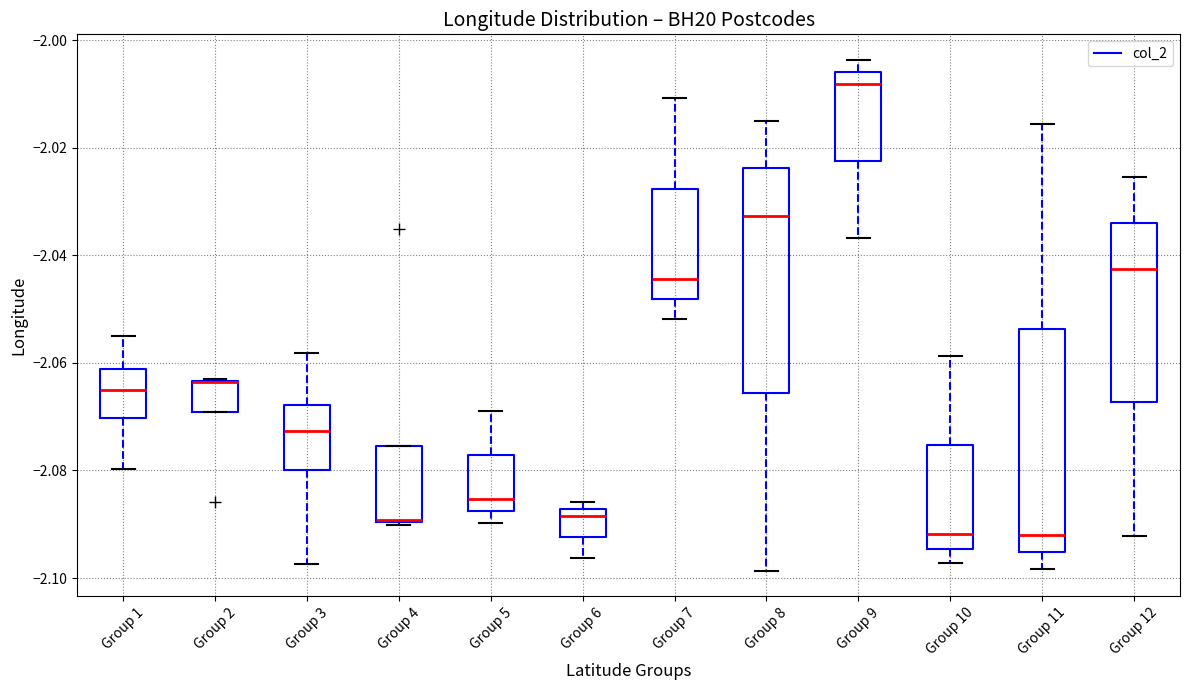

Reading left to right, transcribe this box plot: for each box, give where its median line is, the range the box spans, and where its two whiskers end, as read against the y-axis. The values are not printed on the chart, so give them approximately, as read against the axis.

Group 1: median -2.066, box -2.070 to -2.062, whiskers -2.080 to -2.054
Group 2: median -2.064 (drawn on the box's upper edge), box -2.070 to -2.064, whiskers -2.070 to -2.062
Group 3: median -2.072, box -2.080 to -2.068, whiskers -2.098 to -2.058
Group 4: median -2.090 (drawn on the box's lower edge), box -2.090 to -2.076, whiskers -2.090 to -2.076
Group 5: median -2.086, box -2.088 to -2.078, whiskers -2.090 to -2.070
Group 6: median -2.088 (just below the box's upper edge), box -2.092 to -2.088, whiskers -2.096 to -2.086
Group 7: median -2.044, box -2.048 to -2.028, whiskers -2.052 to -2.010
Group 8: median -2.032, box -2.066 to -2.024, whiskers -2.098 to -2.016
Group 9: median -2.008, box -2.022 to -2.006, whiskers -2.036 to -2.004
Group 10: median -2.092, box -2.094 to -2.076, whiskers -2.098 to -2.058
Group 11: median -2.092, box -2.096 to -2.054, whiskers -2.098 to -2.016
Group 12: median -2.042, box -2.068 to -2.034, whiskers -2.092 to -2.026